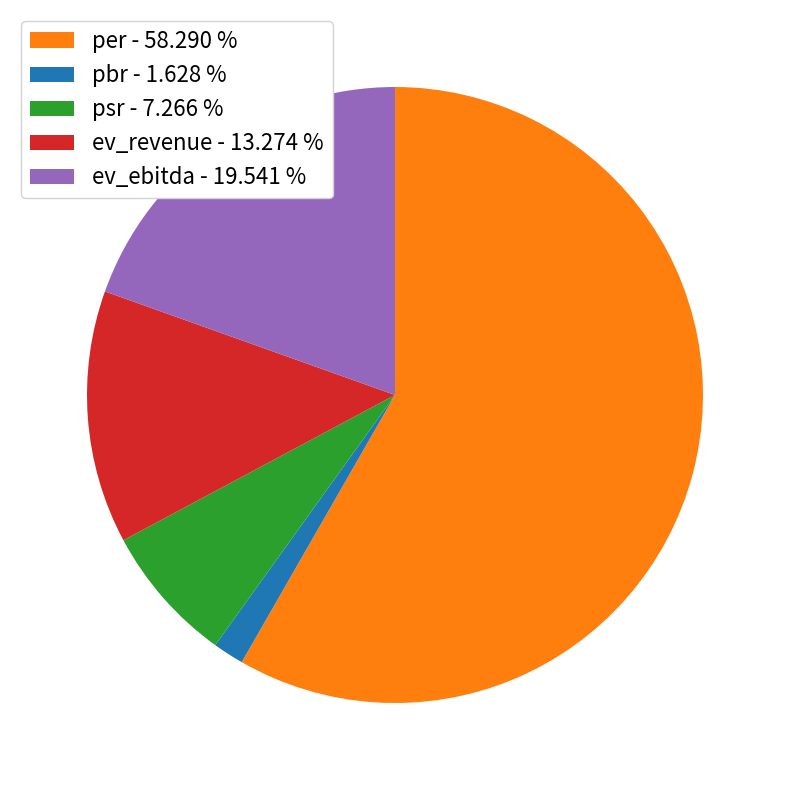

What is the smallest slice in the pie chart?

pbr